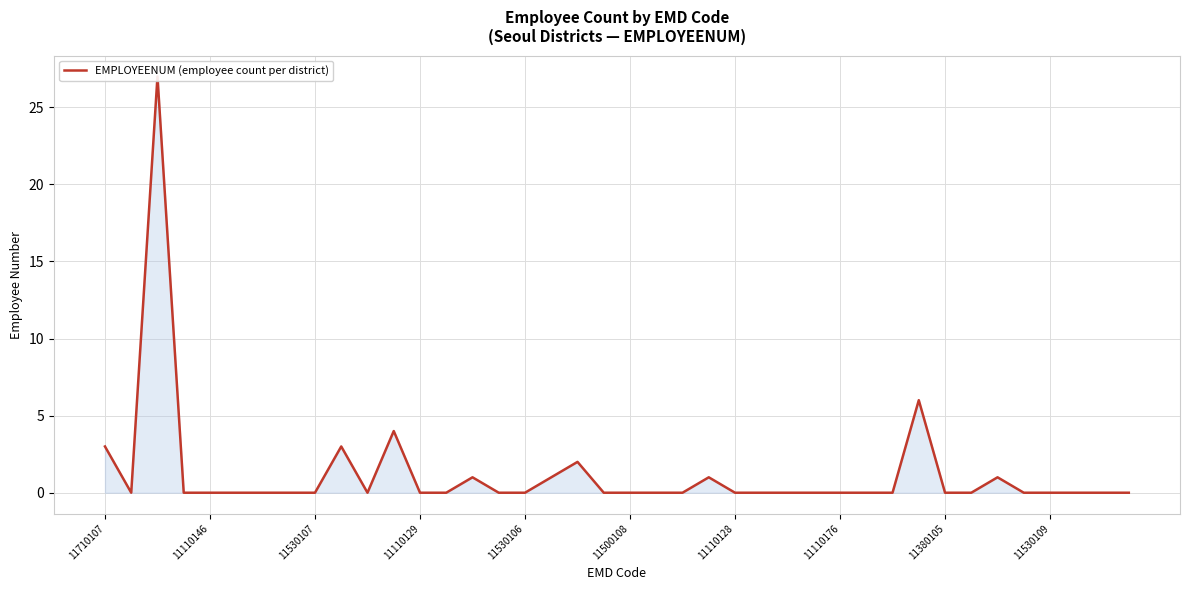

What is the sum of all values?

49